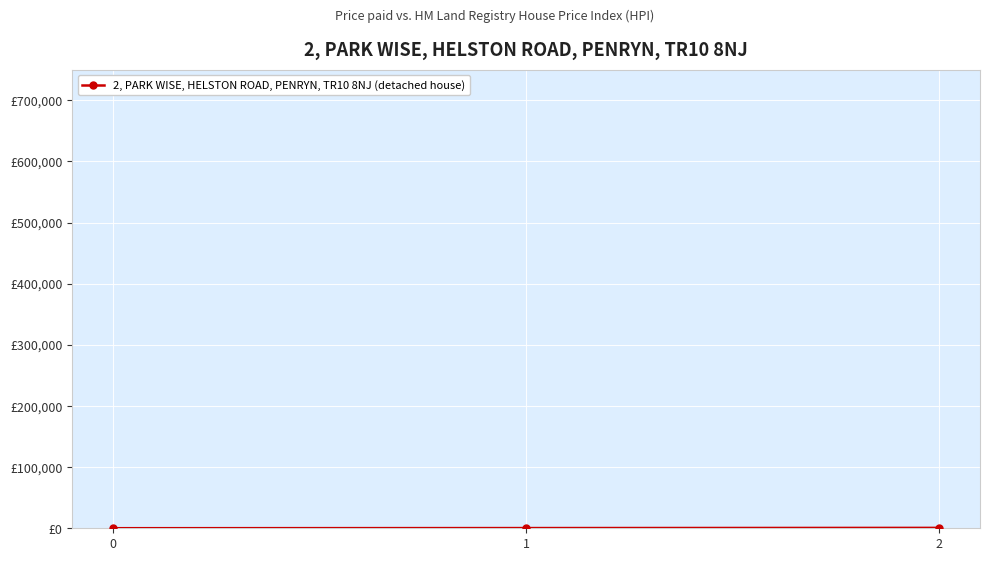

List the labels in order of value, smallest first.

0, 1, 2